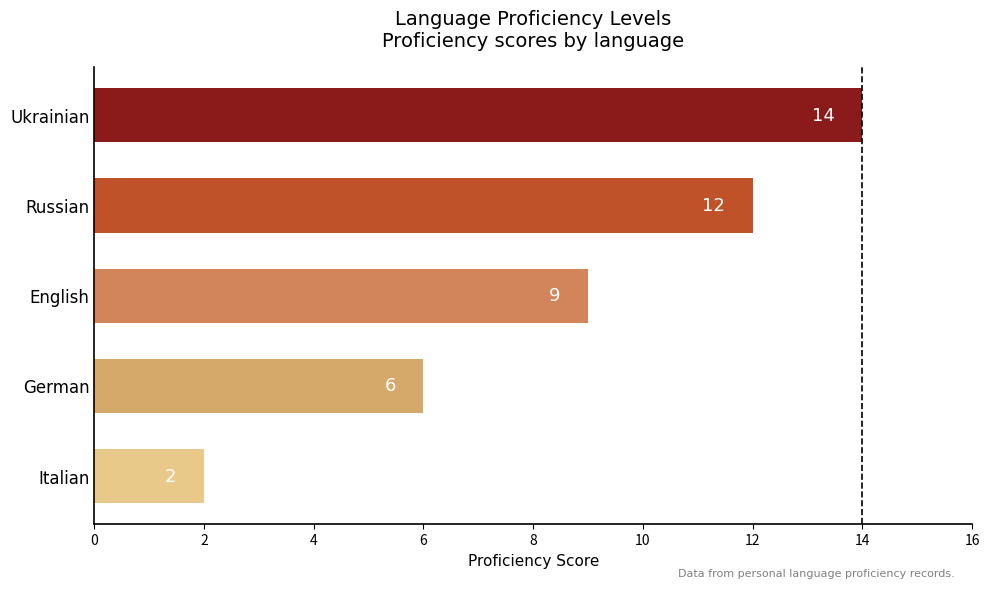

List the labels in order of value, smallest first.

Italian, German, English, Russian, Ukrainian